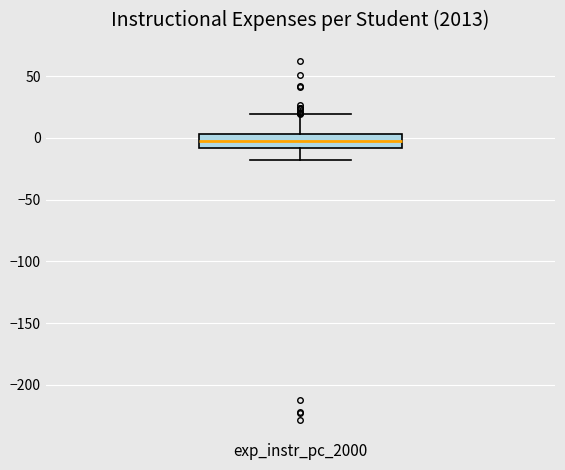

Read this box plot against the y-axis: the position of the median line, the range covered by the box, and the ends of both whiskers. The values are not printed on the chart, so give them approximately, as read against the axis.

median -5, box -10 to 5, whiskers -20 to 20